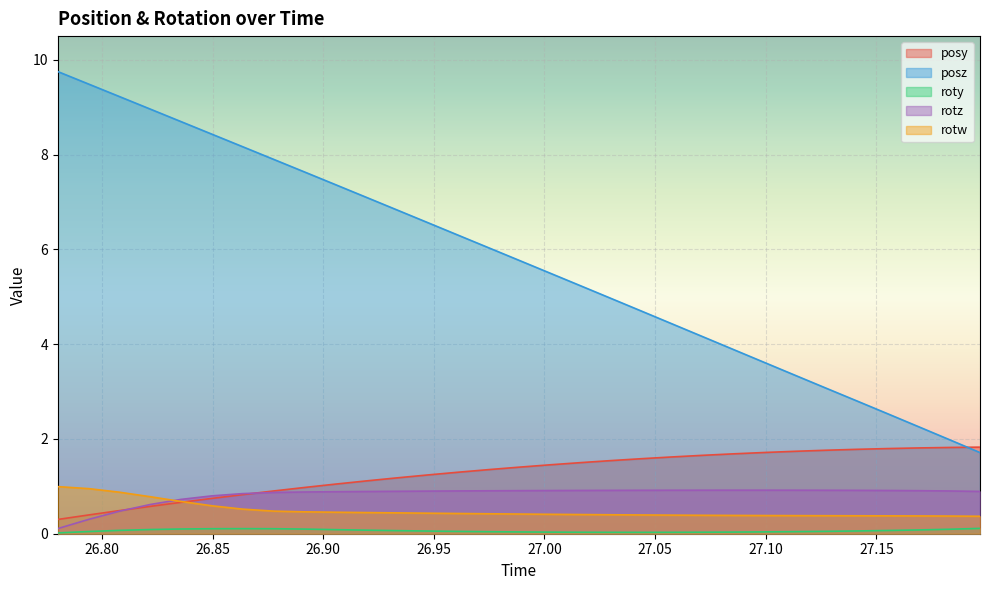

Reading right to left, extract all data points from this chart.

posy: 27.19684=1.8	27.18317=1.8	27.16937=1.8	27.15503=1.8	27.14142=1.8	27.12738=1.8	27.1134=1.7	27.09949=1.7	27.08551=1.7	27.07147=1.7	27.05804=1.6	27.04401=1.6	27.03021=1.5	27.01636=1.5	27.0025=1.5	26.98853=1.4	26.97479=1.4	26.96075=1.3	26.94702=1.2	26.93286=1.2	26.91882=1.1	26.90503=1.0	26.89136=1.0	26.8775=0.9	26.86353=0.8	26.84985=0.7	26.83569=0.7	26.8219=0.6	26.80792=0.5	26.79413=0.4	26.78003=0.3
posz: 27.19684=1.7	27.18317=2.0	27.16937=2.3	27.15503=2.5	27.14142=2.8	27.12738=3.1	27.1134=3.3	27.09949=3.6	27.08551=3.9	27.07147=4.2	27.05804=4.4	27.04401=4.7	27.03021=5.0	27.01636=5.2	27.0025=5.5	26.98853=5.8	26.97479=6.0	26.96075=6.3	26.94702=6.6	26.93286=6.8	26.91882=7.1	26.90503=7.4	26.89136=7.6	26.8775=7.9	26.86353=8.2	26.84985=8.4	26.83569=8.7	26.8219=9.0	26.80792=9.2	26.79413=9.5	26.78003=9.8
roty: 27.19684=0.1	27.18317=0.1	27.16937=0.1	27.15503=0.1	27.14142=0.1	27.12738=0.1	27.1134=0.0	27.09949=0.0	27.08551=0.0	27.07147=0.0	27.05804=0.0	27.04401=0.0	27.03021=0.0	27.01636=0.0	27.0025=0.0	26.98853=0.0	26.97479=0.0	26.96075=0.0	26.94702=0.1	26.93286=0.1	26.91882=0.1	26.90503=0.1	26.89136=0.1	26.8775=0.1	26.86353=0.1	26.84985=0.1	26.83569=0.1	26.8219=0.1	26.80792=0.1	26.79413=0.0	26.78003=0.0
rotz: 27.19684=0.9	27.18317=0.9	27.16937=0.9	27.15503=0.9	27.14142=0.9	27.12738=0.9	27.1134=0.9	27.09949=0.9	27.08551=0.9	27.07147=0.9	27.05804=0.9	27.04401=0.9	27.03021=0.9	27.01636=0.9	27.0025=0.9	26.98853=0.9	26.97479=0.9	26.96075=0.9	26.94702=0.9	26.93286=0.9	26.91882=0.9	26.90503=0.9	26.89136=0.9	26.8775=0.9	26.86353=0.8	26.84985=0.8	26.83569=0.7	26.8219=0.6	26.80792=0.5	26.79413=0.3	26.78003=0.1
rotw: 27.19684=0.4	27.18317=0.4	27.16937=0.4	27.15503=0.4	27.14142=0.4	27.12738=0.4	27.1134=0.4	27.09949=0.4	27.08551=0.4	27.07147=0.4	27.05804=0.4	27.04401=0.4	27.03021=0.4	27.01636=0.4	27.0025=0.4	26.98853=0.4	26.97479=0.4	26.96075=0.4	26.94702=0.4	26.93286=0.4	26.91882=0.4	26.90503=0.5	26.89136=0.5	26.8775=0.5	26.86353=0.5	26.84985=0.6	26.83569=0.7	26.8219=0.8	26.80792=0.9	26.79413=1.0	26.78003=1.0